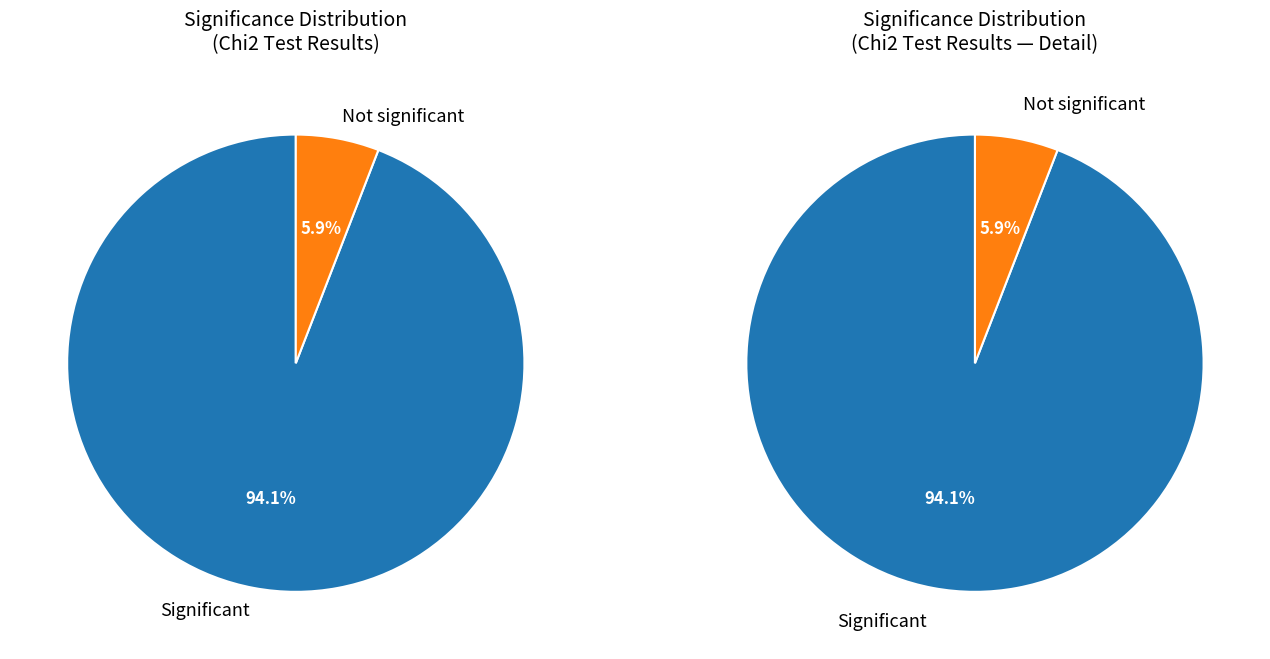

True or false: Significant accounts for 94% of the total.

True